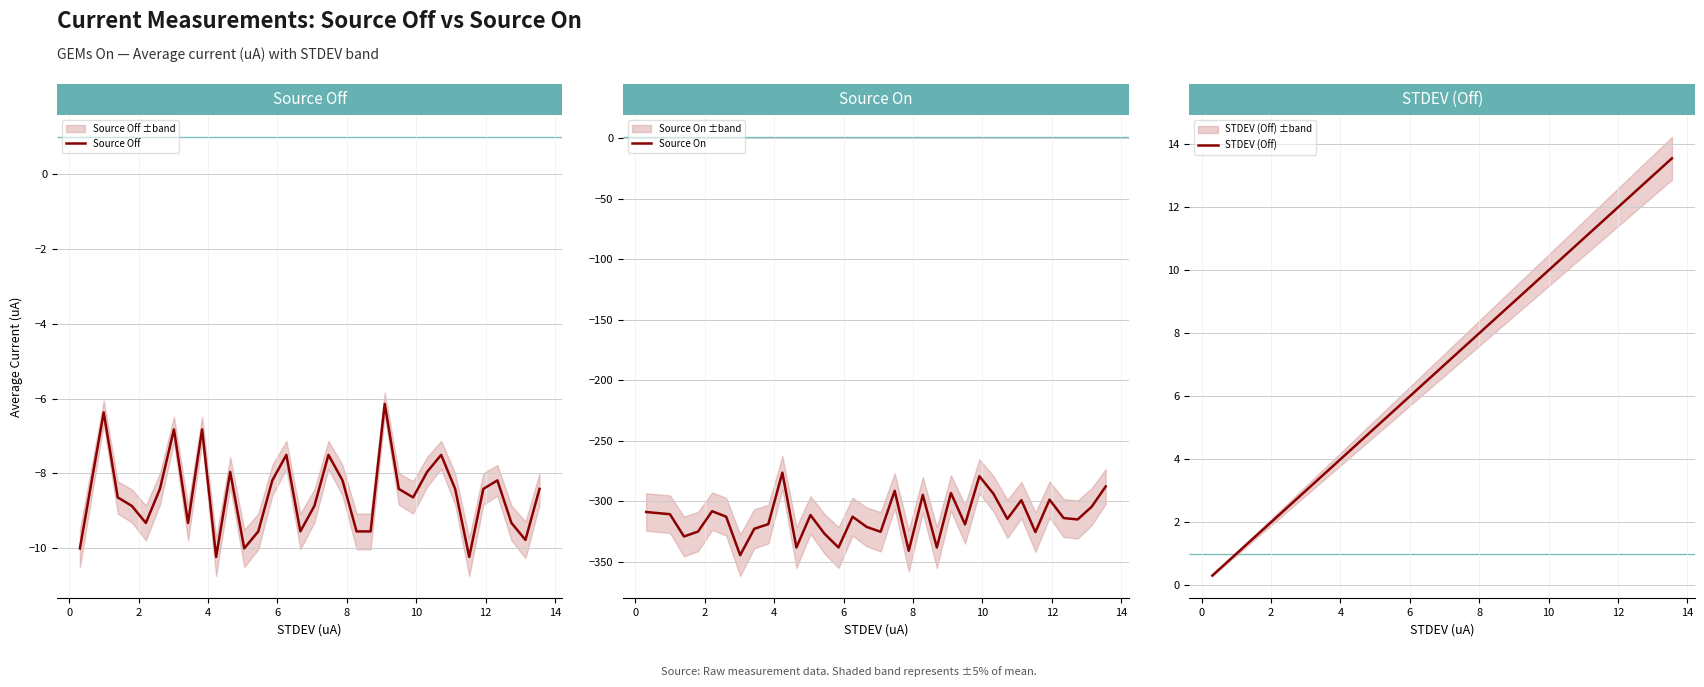

What is the maximum value for Source Off?

-6.1